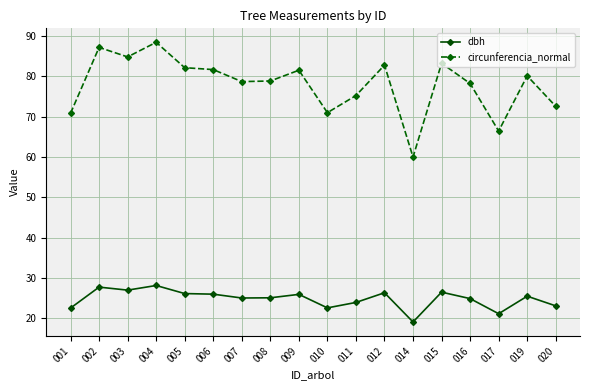

True or false: dbh has more than 1 interior local peaks.

True